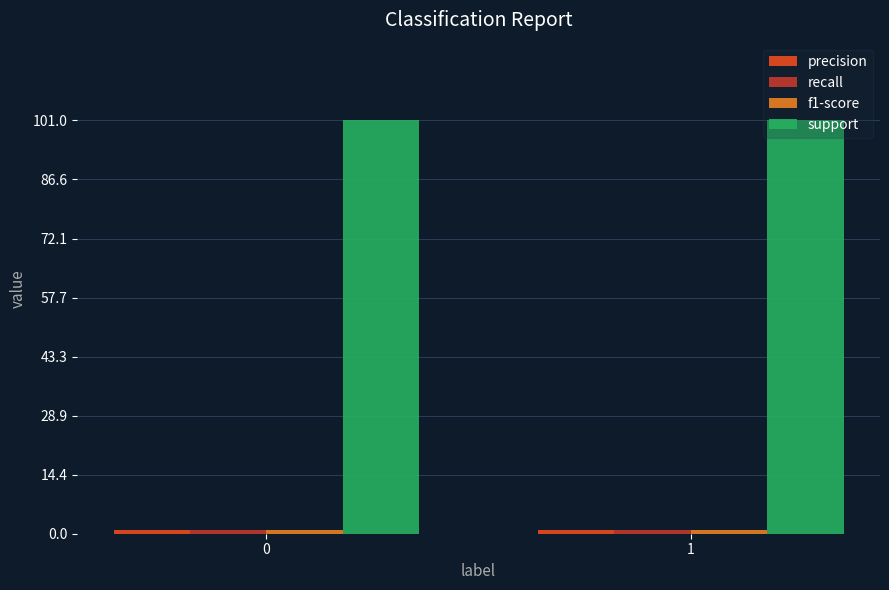

Which series has the largest total across all categories?

support